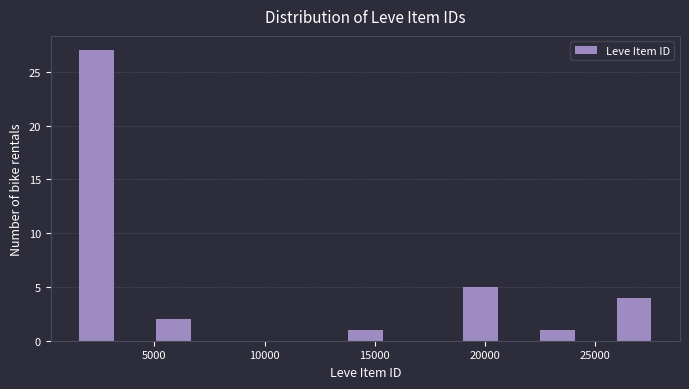

Read against the x-axis, roughly where is the centre of the tallest bar?

2500